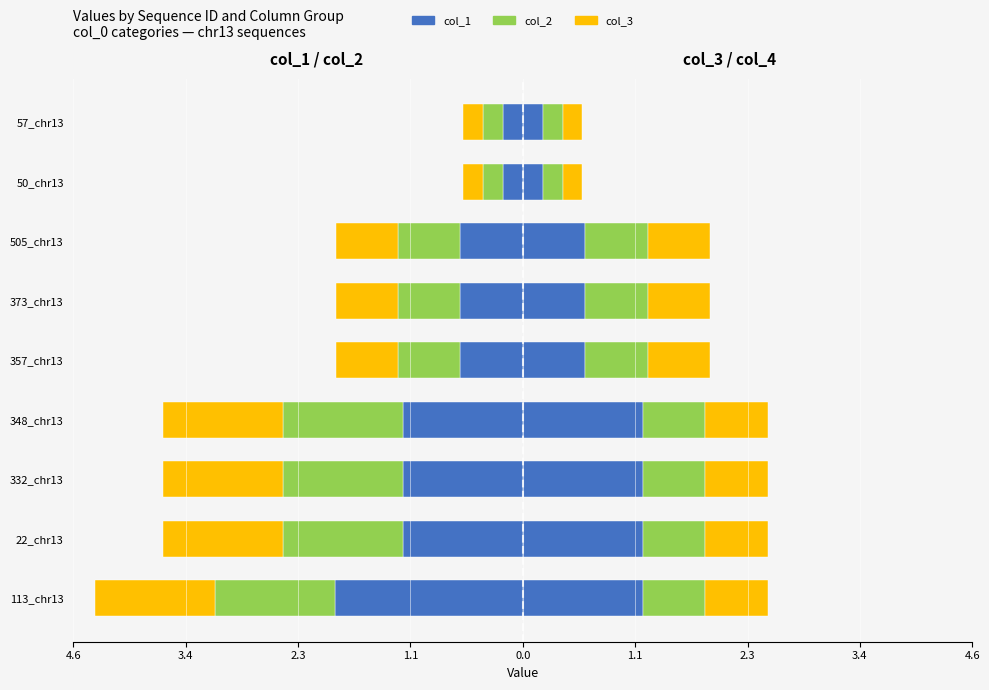

What is the minimum value shown in the chart?

-1.9